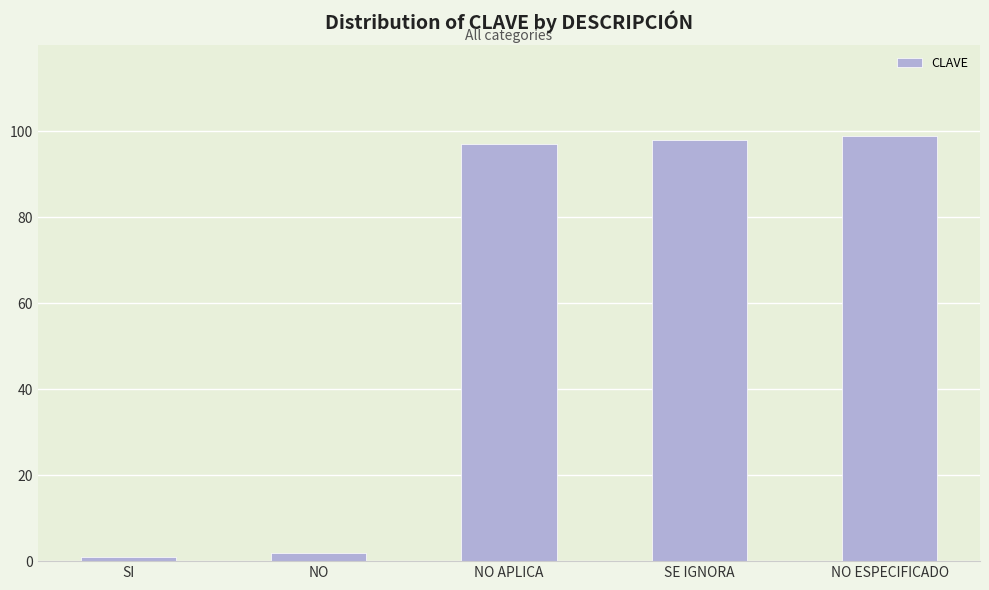

What is the difference between the maximum and minimum values?

98